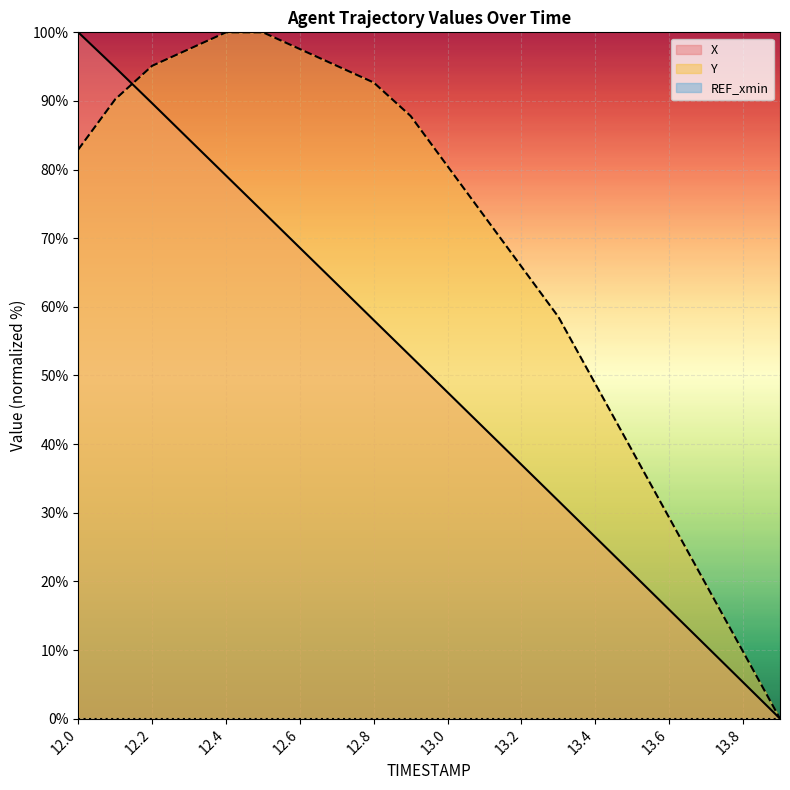

Reading left to right, transcribe all the data shown in this chart.

X: 12.0=100.0	12.1=94.9	12.2=89.7	12.3=84.4	12.4=79.1	12.5=73.9	12.6=68.6	12.7=63.3	12.8=58.1	12.9=52.8	13.0=47.5	13.1=42.3	13.2=37.0	13.3=31.7	13.4=26.5	13.5=21.2	13.6=15.9	13.7=10.6	13.8=5.3	13.9=0.0
Y: 12.0=82.9	12.1=90.2	12.2=95.1	12.3=97.6	12.4=100.0	12.5=100.0	12.6=97.6	12.7=95.1	12.8=92.7	12.9=87.8	13.0=80.5	13.1=73.2	13.2=65.9	13.3=58.5	13.4=48.8	13.5=39.0	13.6=29.3	13.7=19.5	13.8=9.8	13.9=0.0